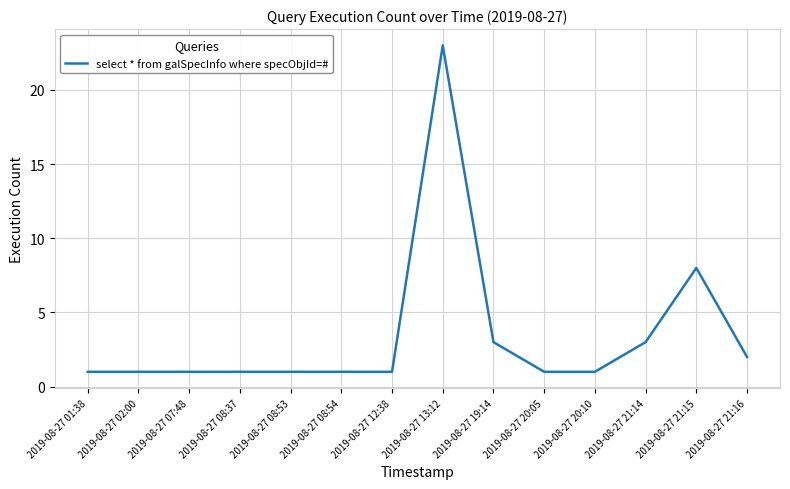

What is the difference between the maximum and minimum values?

22